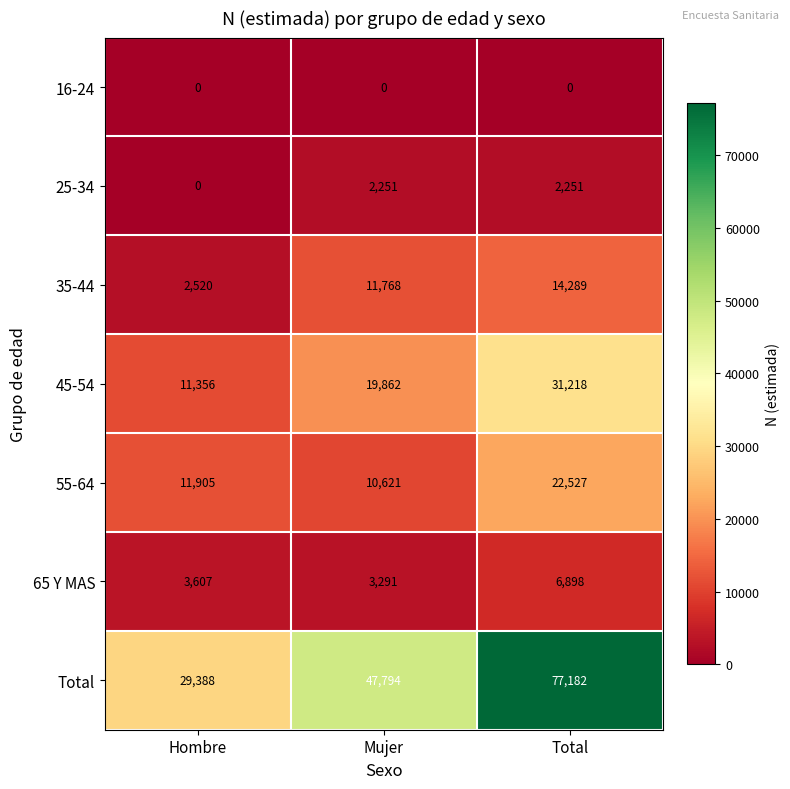

Count the number of categories in the chart.

3